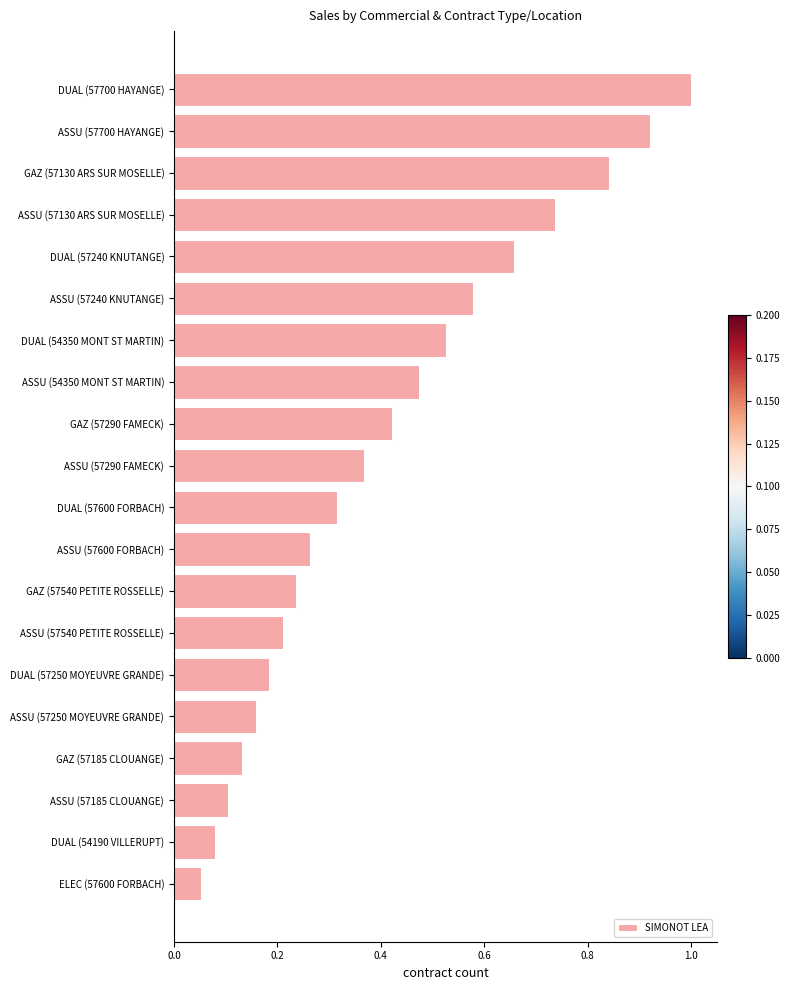

At which label is the value closest to 0?

ELEC (57600 FORBACH)